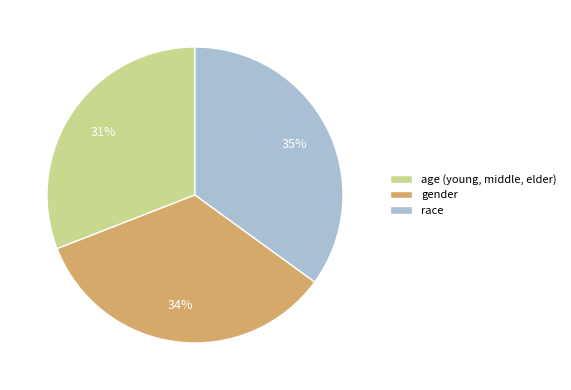

Combined, do age (young, middle, elder) and race account for over 50%?

Yes